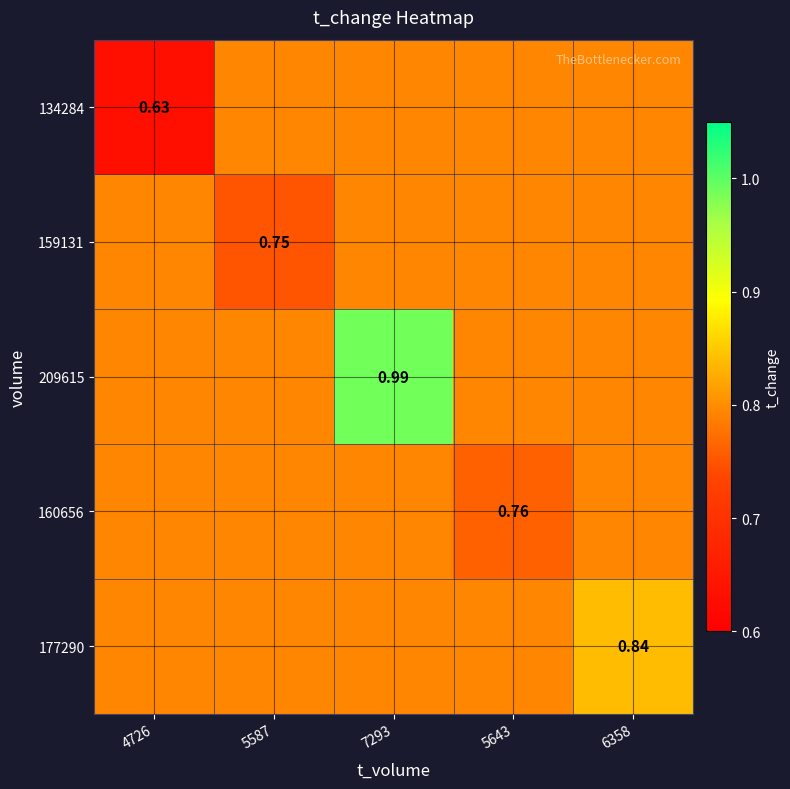

List the labels in order of 160656 value, largest first.

4726, 5587, 7293, 6358, 5643